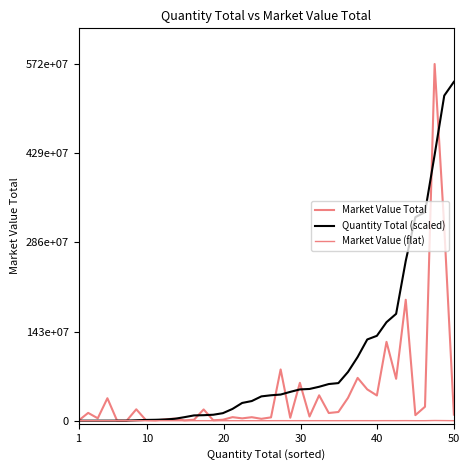

True or false: Market Value Total and Market Value (flat) cross at least once.

False